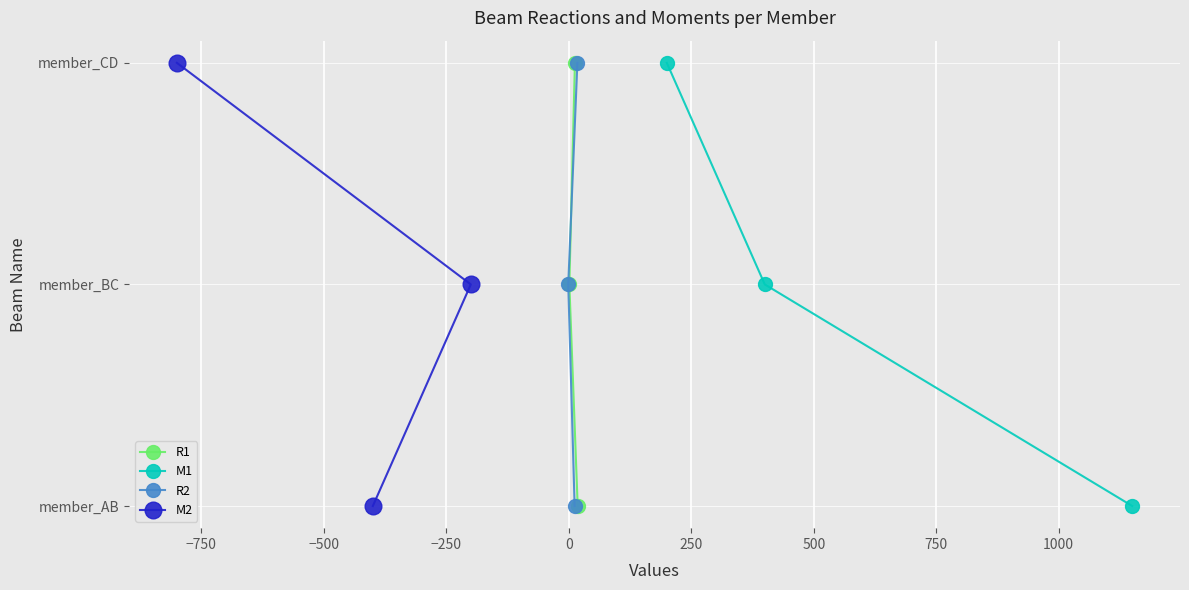

What are all the series names shown in the legend?

R1, M1, R2, M2